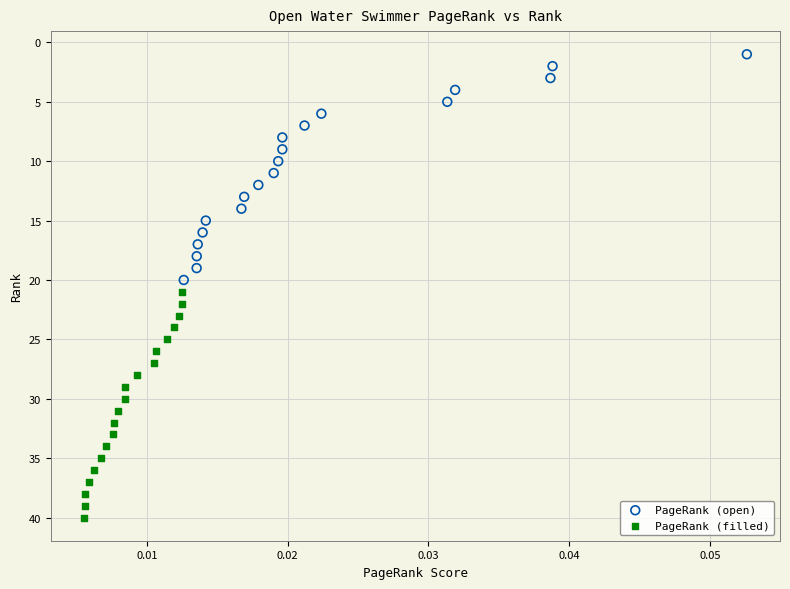

Which series contains the lowest Y value?

PageRank (open)